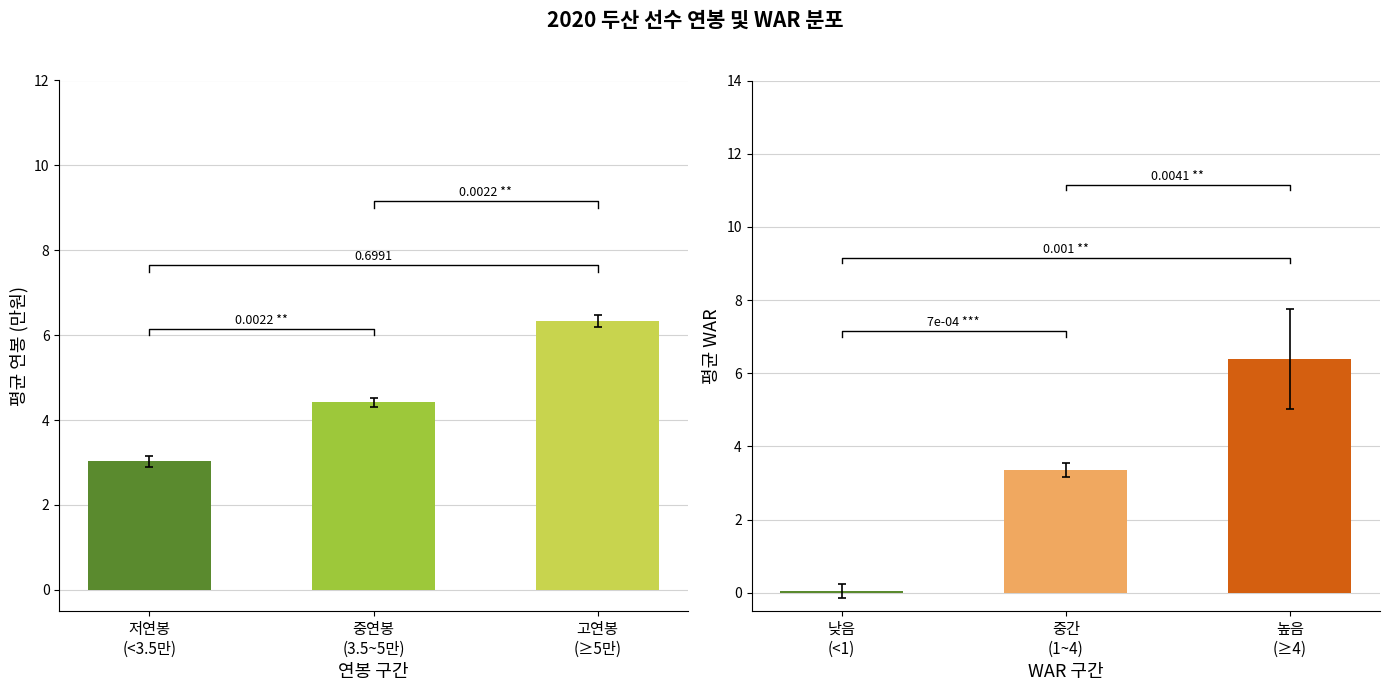

Is it true that WAR 그룹 equals 3.4 at 중간 (1~4)?

True